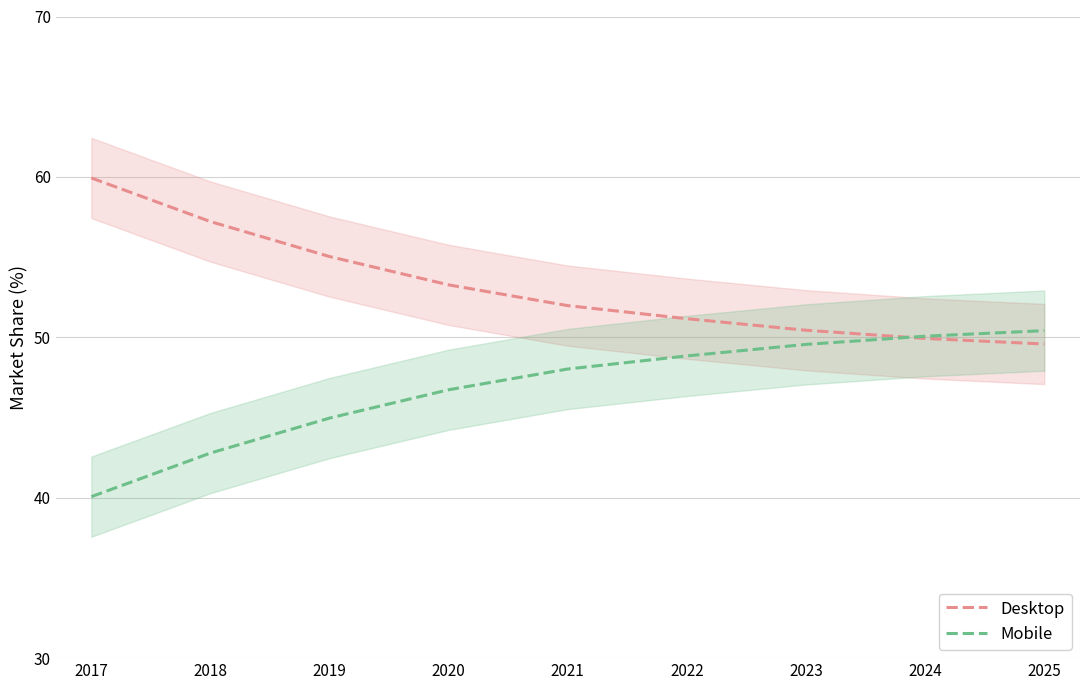

At which label is Desktop closest to 54?

2020